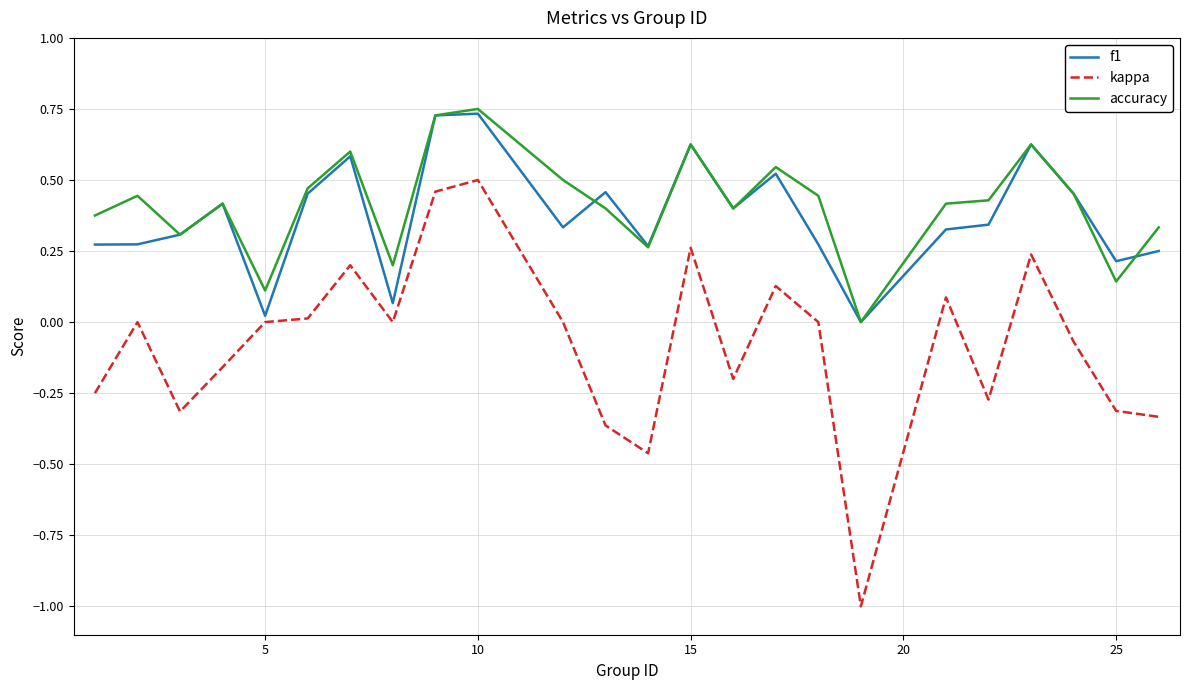

Which series has the largest range (max minus min)?

kappa